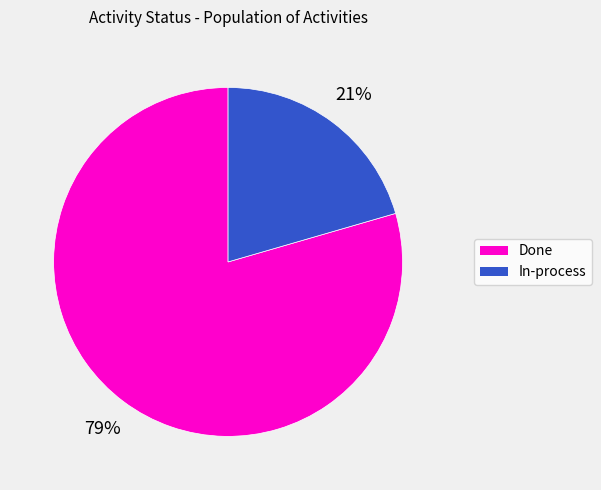

Is there any slice that represents more than half of the pie?

Yes